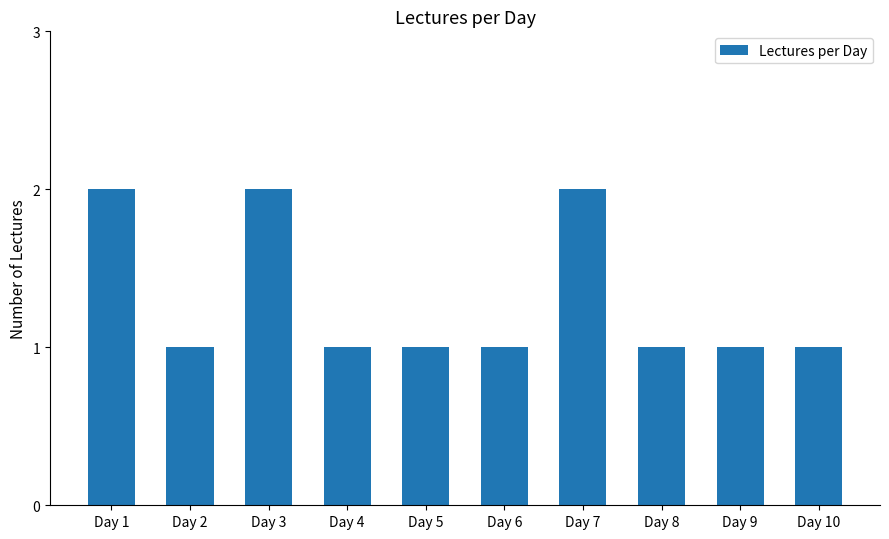

True or false: the data shows 2 at Day 2.

False